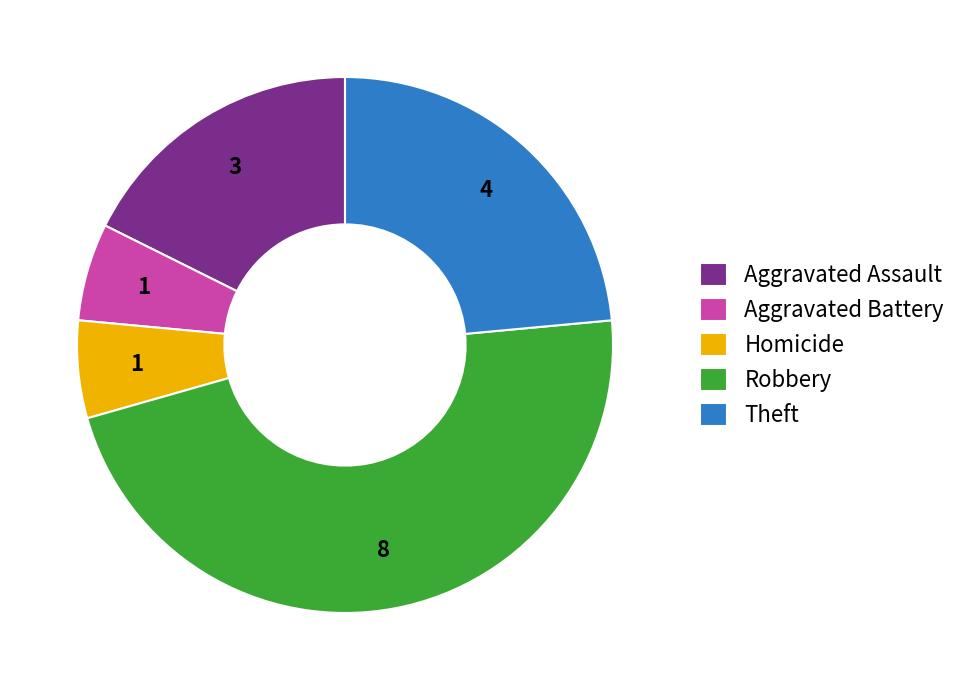

Do Homicide and Aggravated Assault together represent more than half of the pie?

No